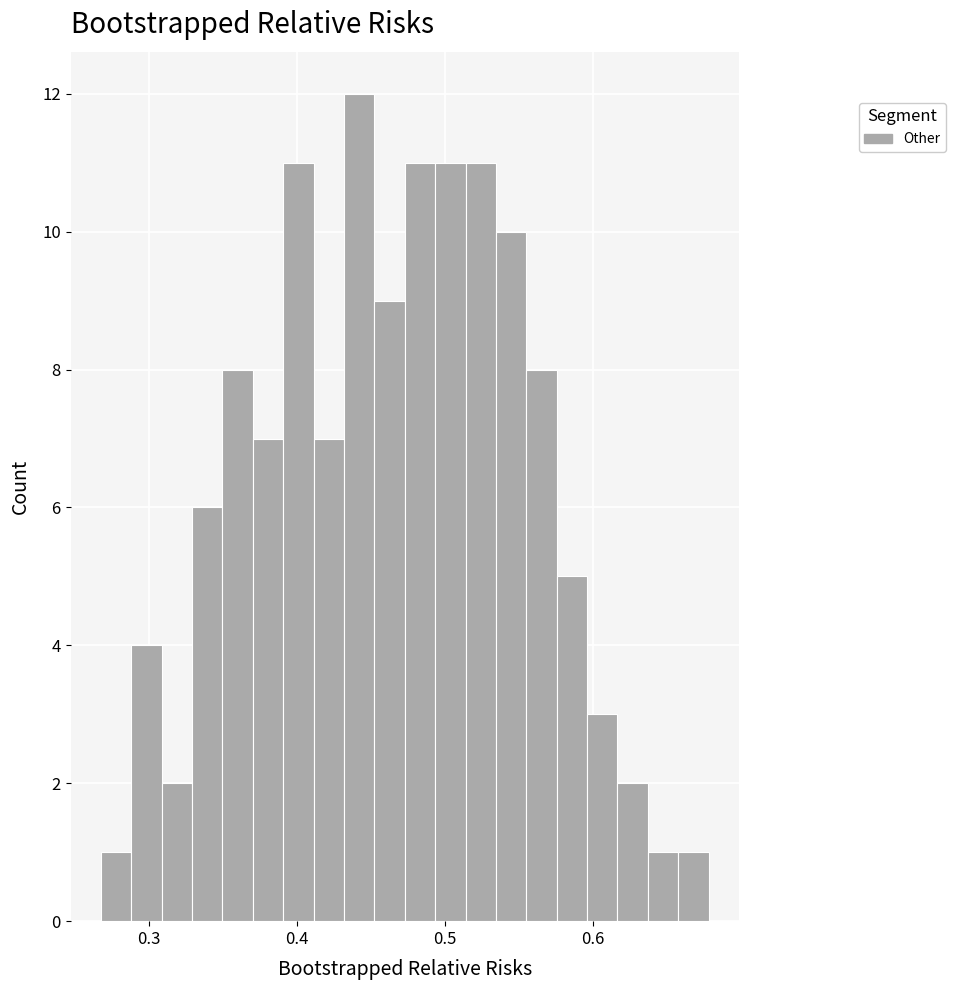

Around what value on the x-axis is the tallest bar? Give the approximate position of its centre, as read against the axis.

0.44